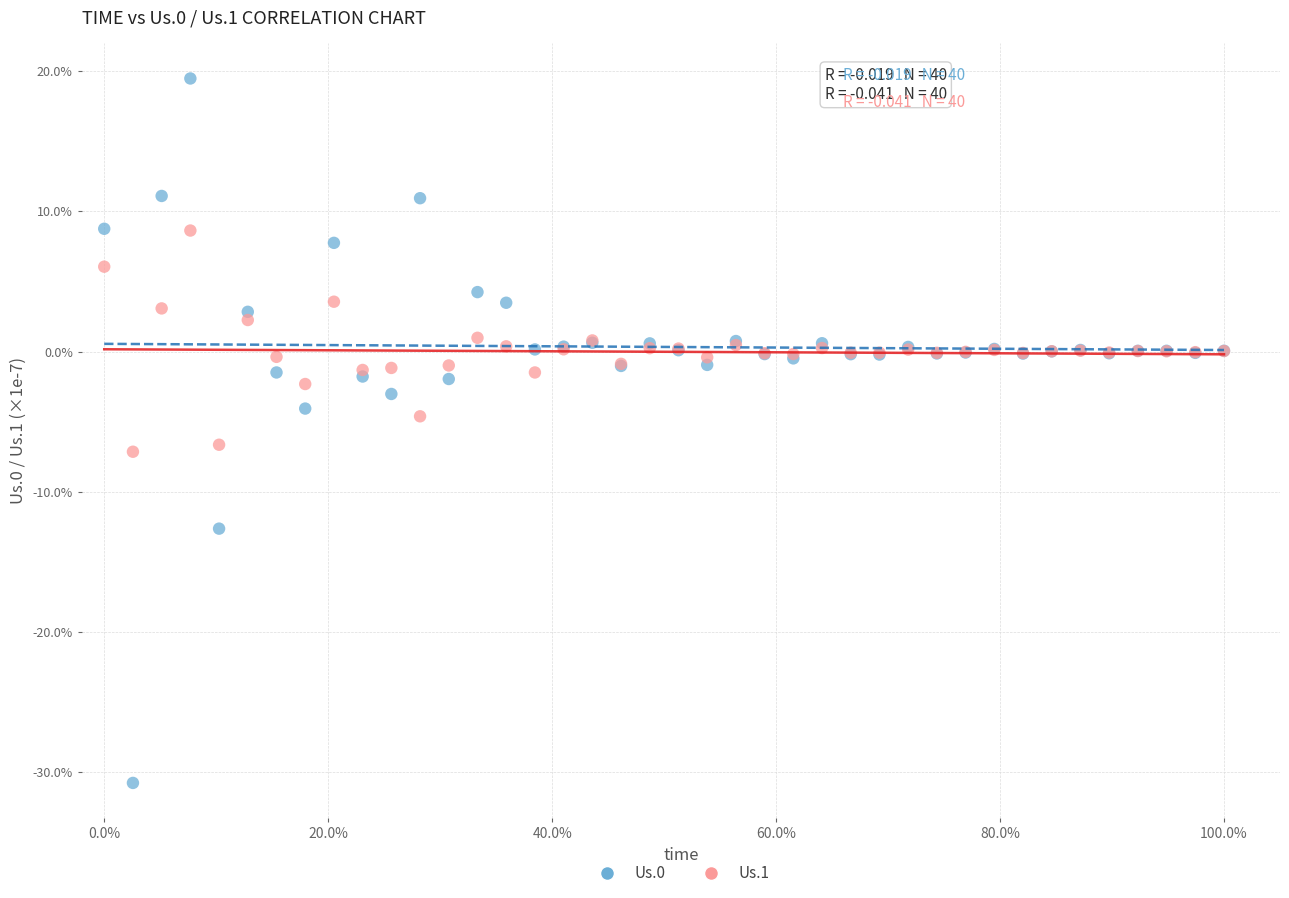

What is the X range (max minus min) for the scatter plot?

100.0